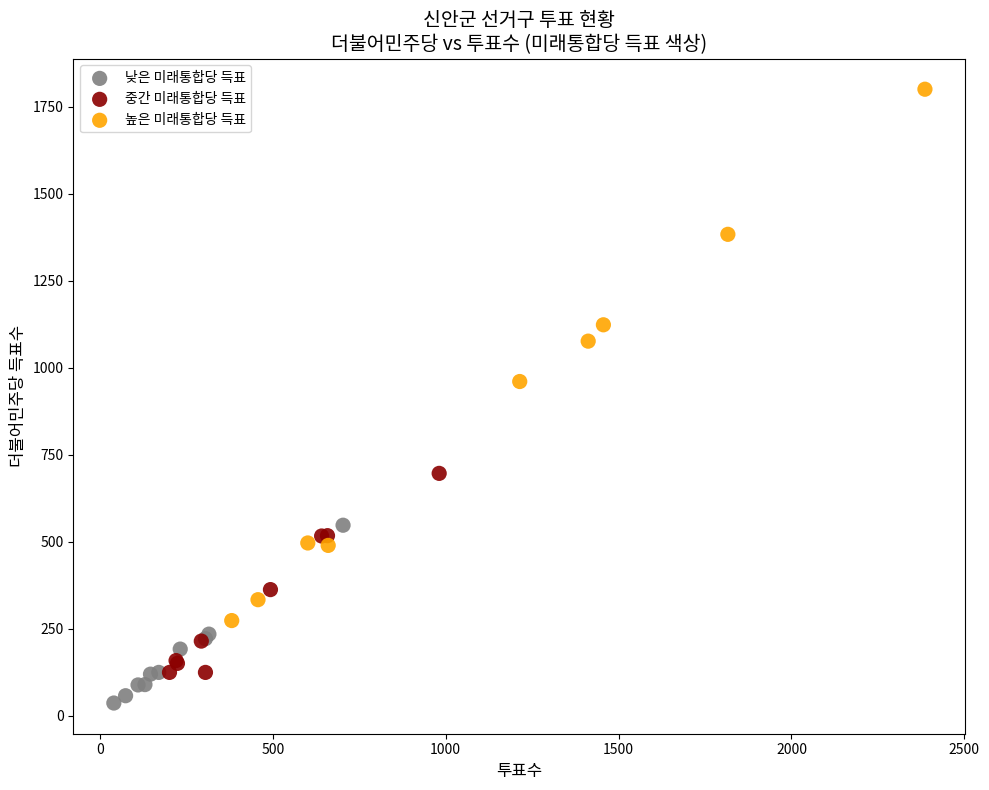

Which series reaches the minimum Y coordinate?

낮은 미래통합당 득표